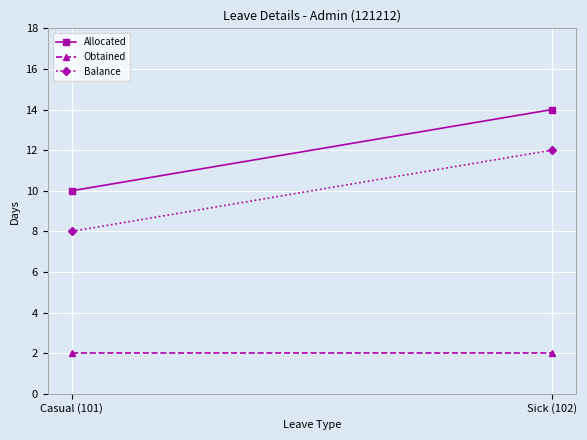

Reading left to right, what are all the values shown in this chart?

Allocated: Casual (101)=10	Sick (102)=14
Obtained: Casual (101)=2	Sick (102)=2
Balance: Casual (101)=8	Sick (102)=12